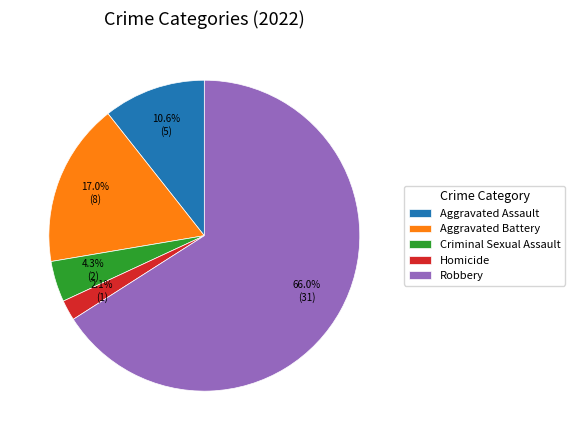

Count the number of slices in the pie.

5